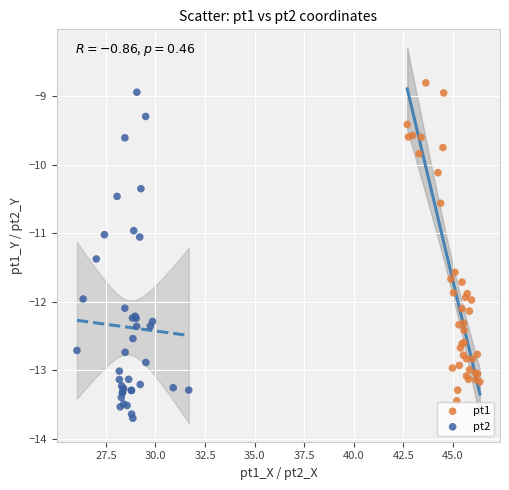

Which series contains the lowest Y value?

pt2